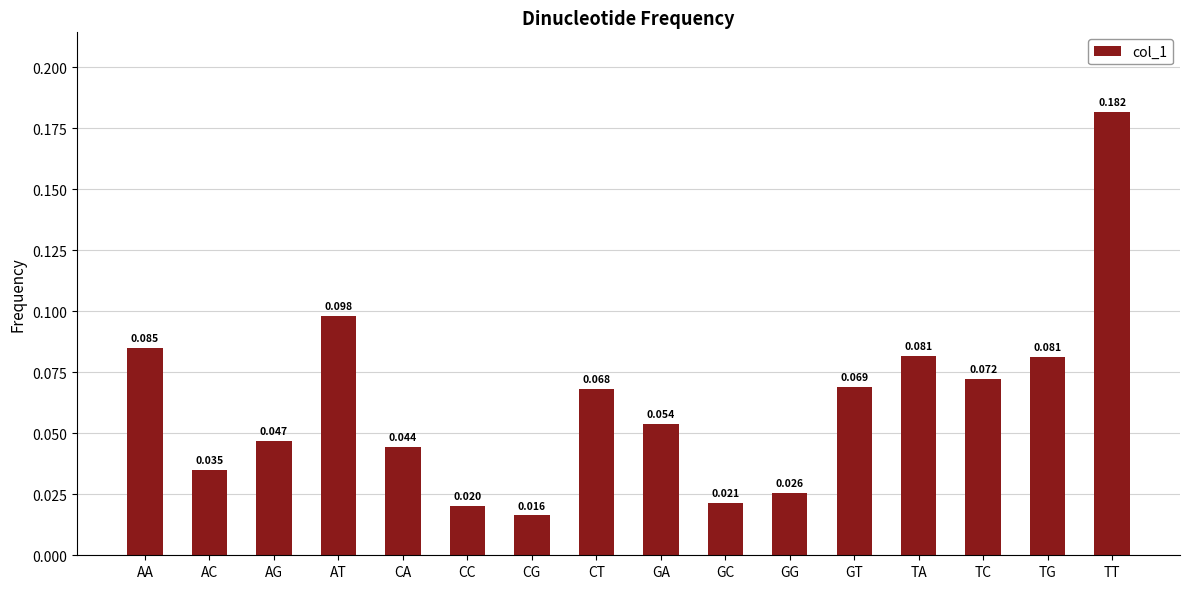

What is the label of the 10th bar from the right?

CG